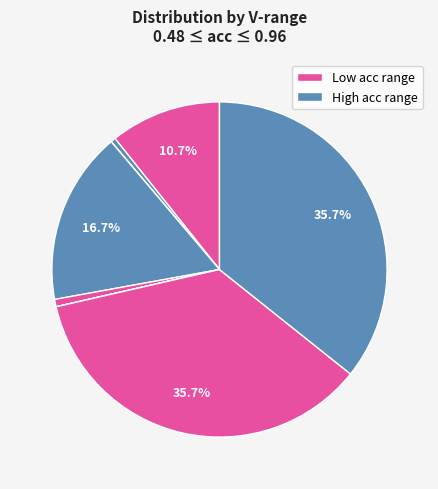

To the nearest percent, what is the average slice percentage?

12%